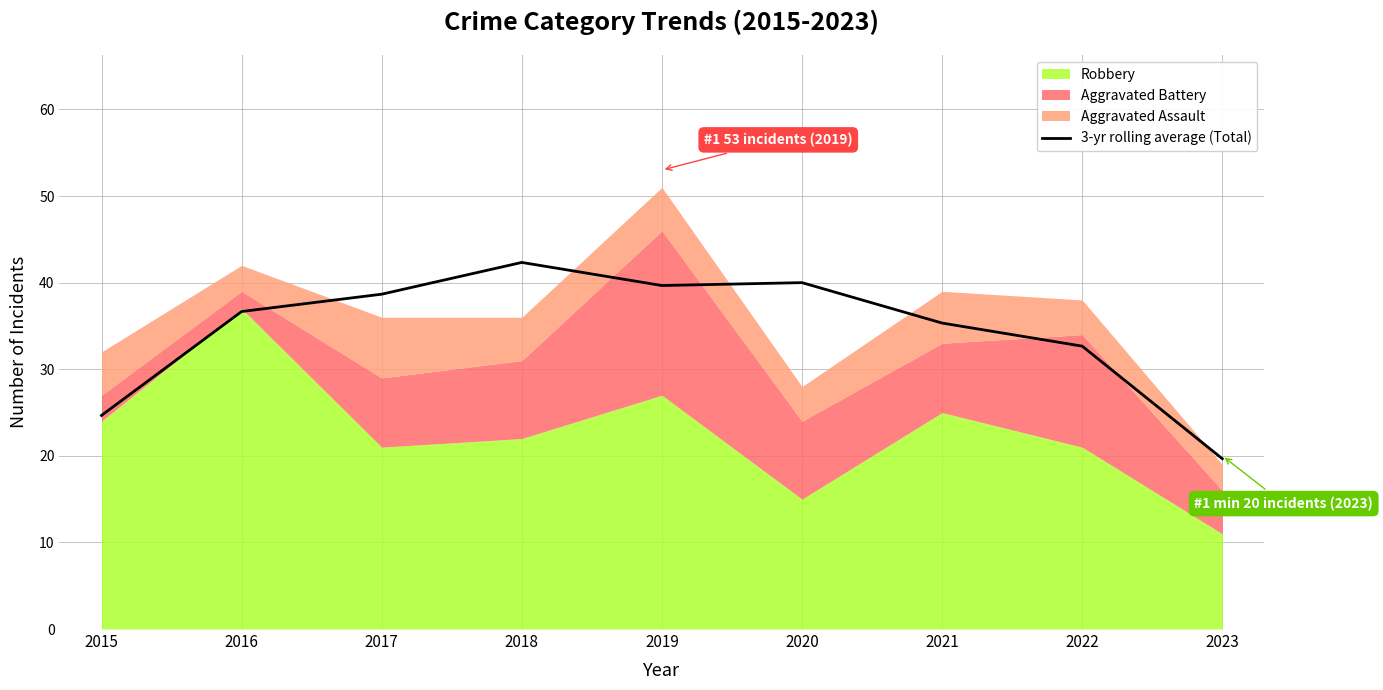

What value does the data have at 2023?

19.7